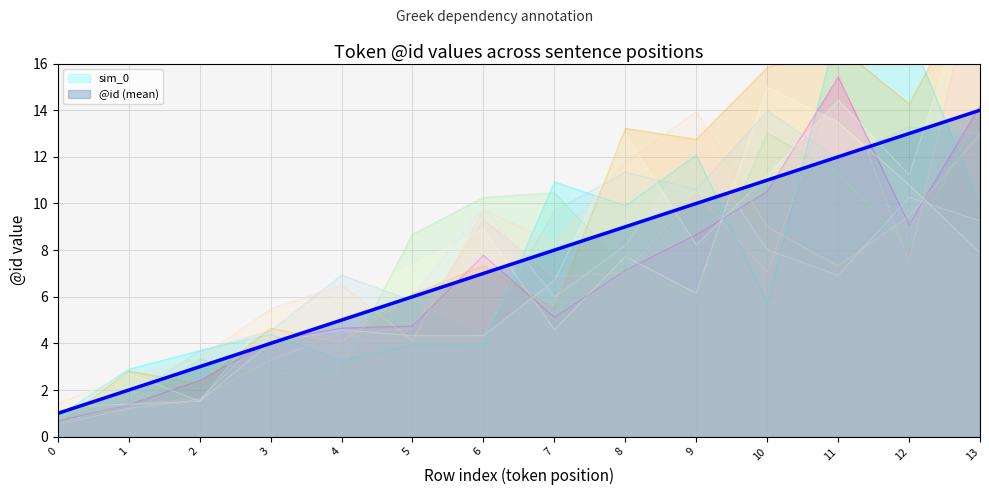

List the labels in order of value, largest first.

13, 12, 11, 10, 9, 8, 7, 6, 5, 4, 3, 2, 1, 0